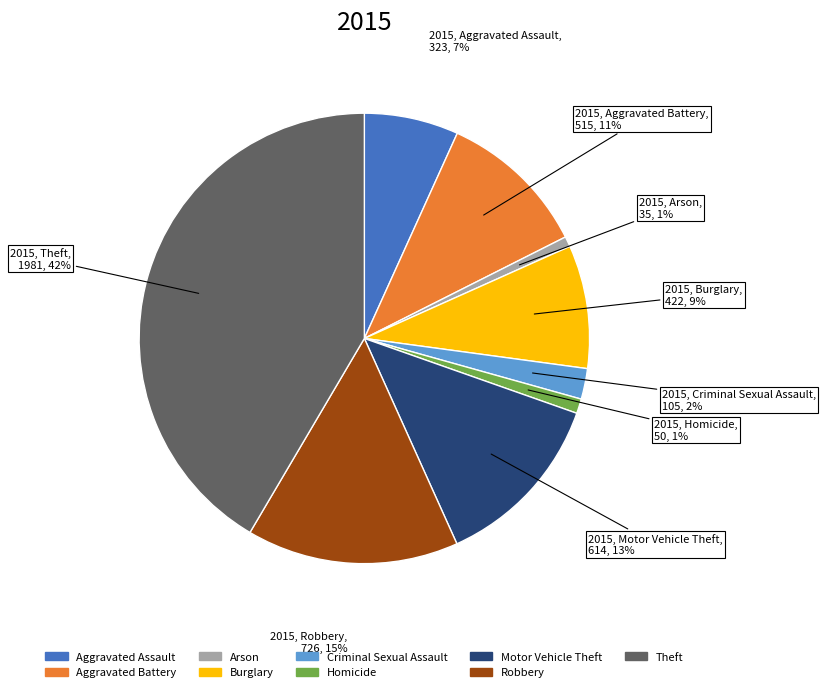

Which has a higher value, Robbery or Motor Vehicle Theft?

Robbery